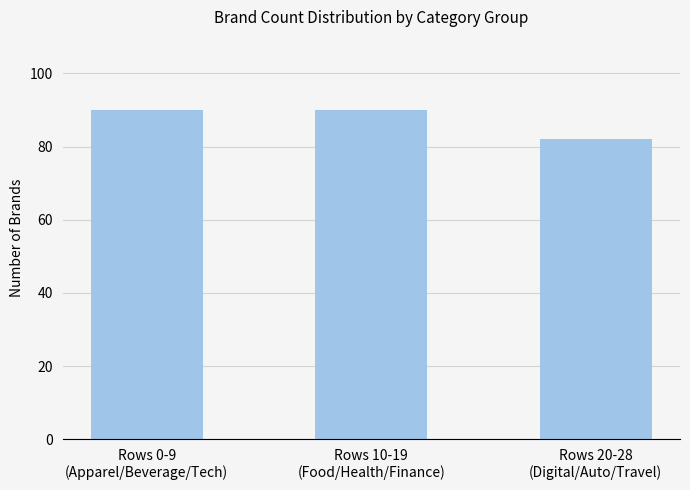

What is the value of the 3rd bar from the left?

82